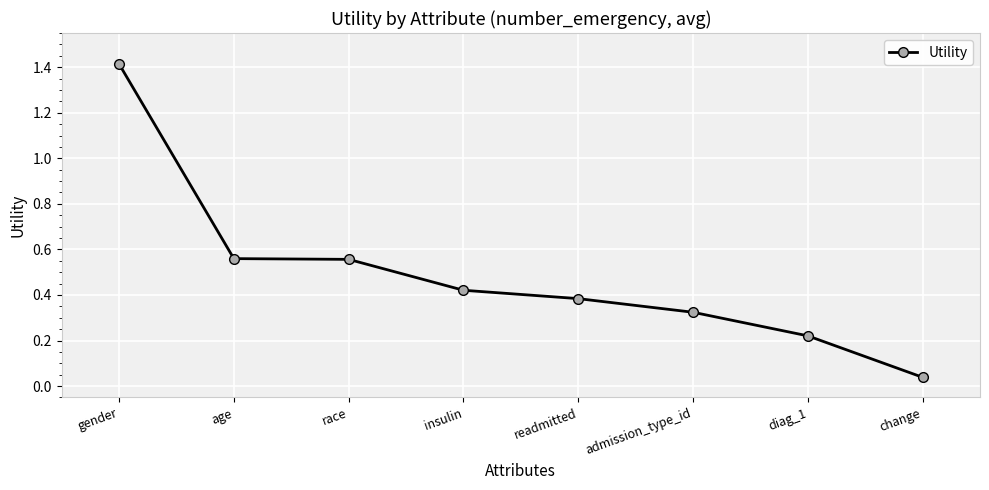

Read the value at gender.

1.4